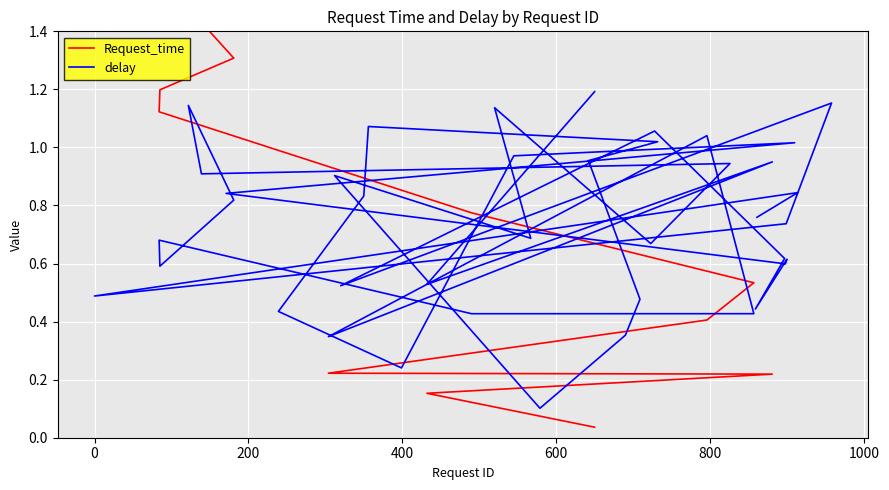

True or false: Request_time has more than 2 interior local peaks.

False